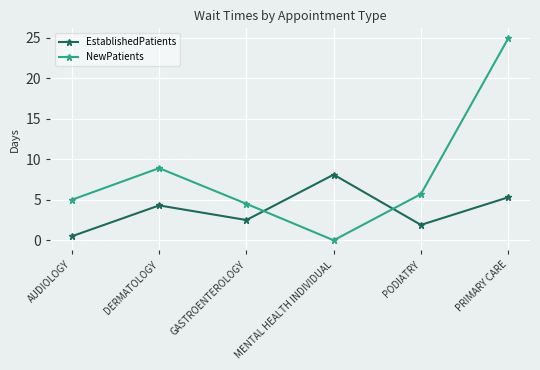

How many data points in EstablishedPatients are above 4?

3